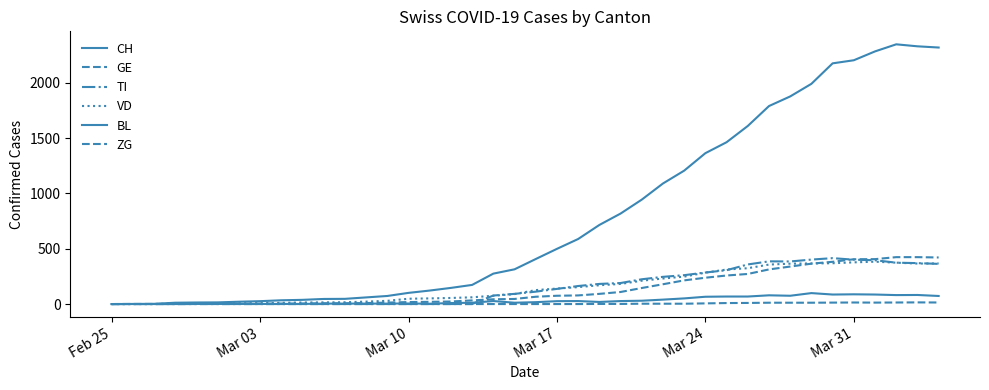

Does the chart display data point markers on the line(s)?

No